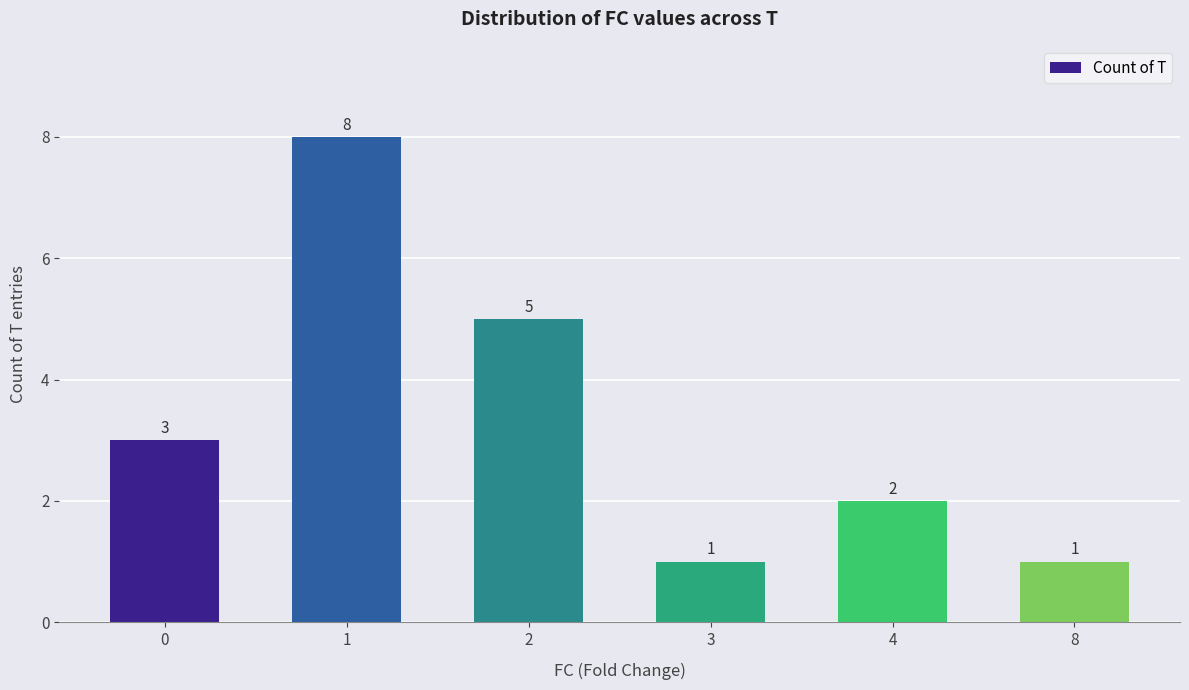

The chart shows a value of 8 at 1. True or false?

True